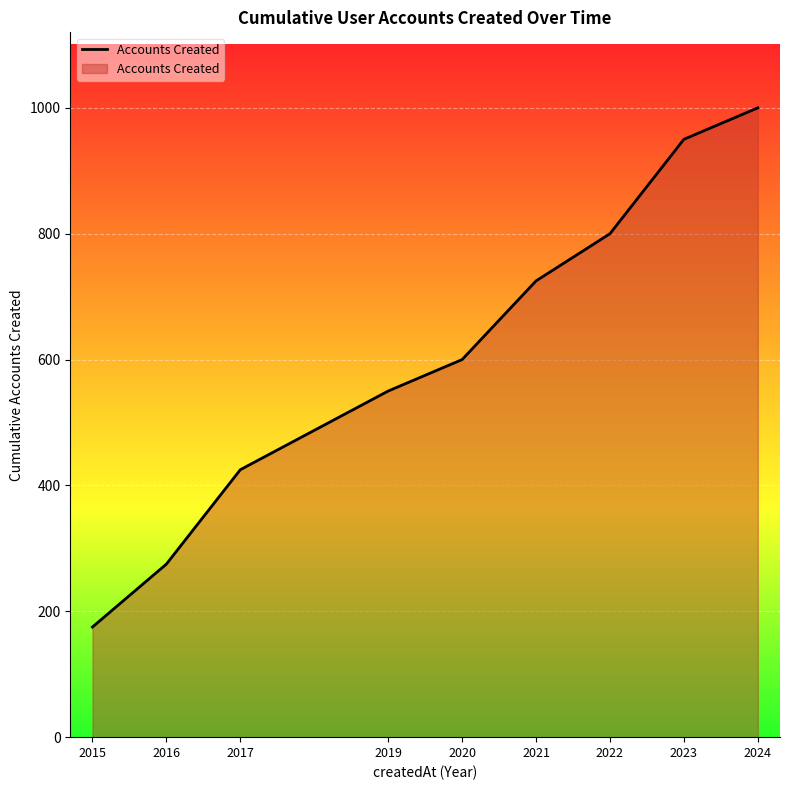

Which has a higher value, 2023 or 2021?

2023